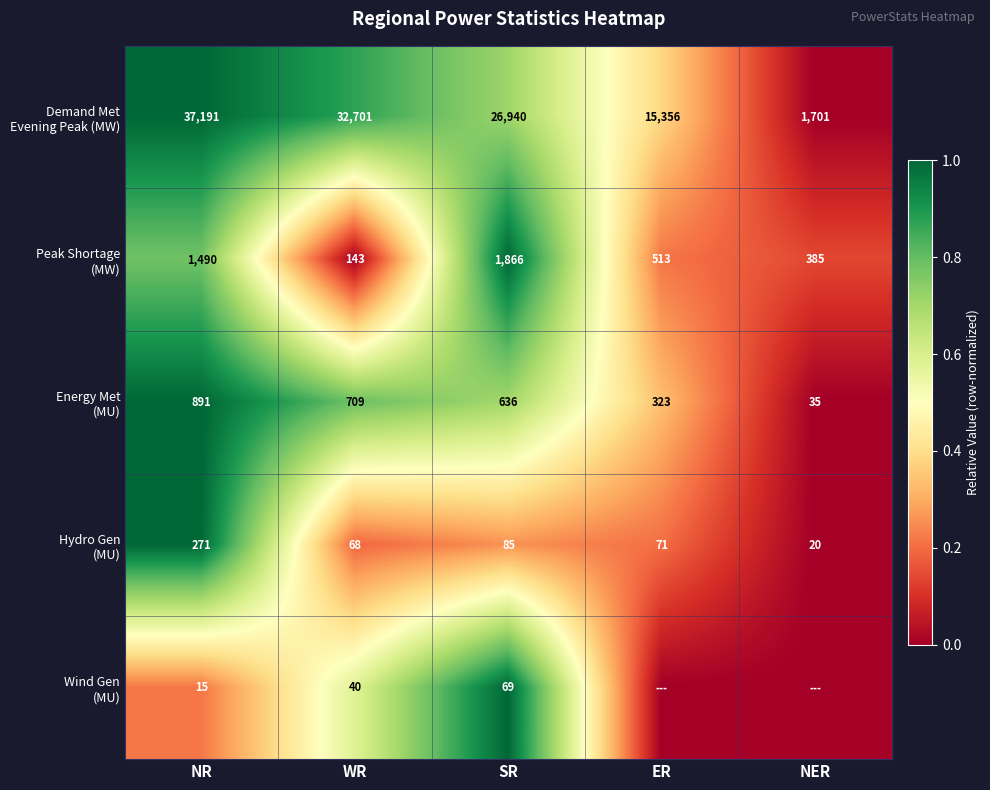

What is the difference between the highest and lowest values at NR?

37176